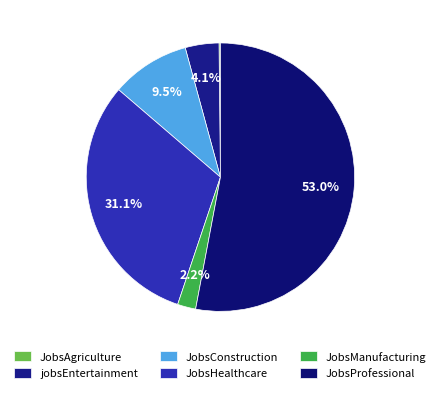

What portion of the pie excludes jobsEntertainment?

95.9%